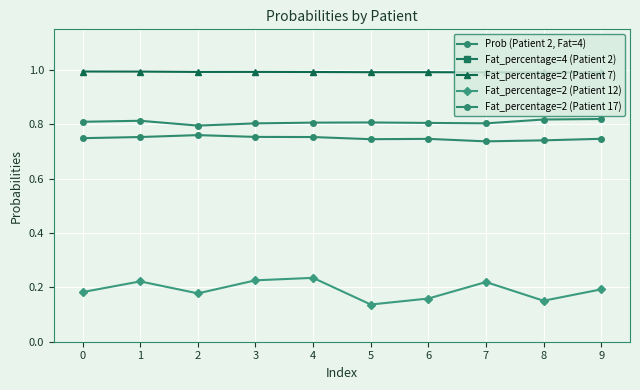

What is the approximate value of Fat_percentage=2 (Patient 12) at 2?

0.2